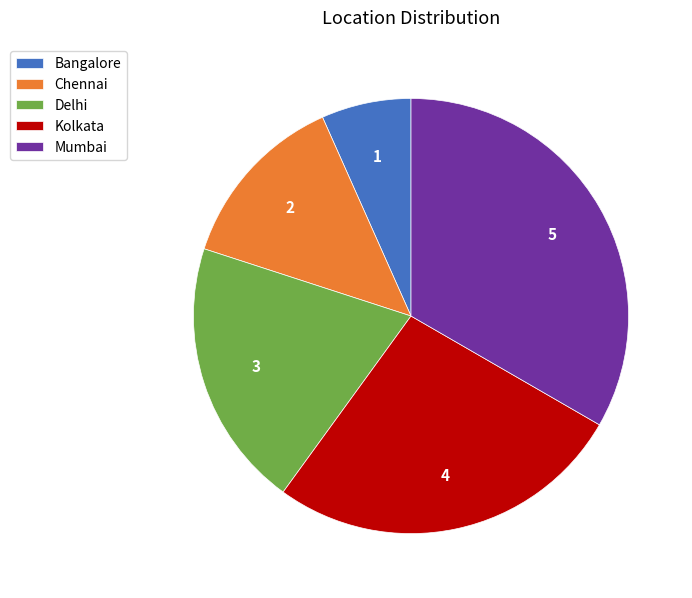

The Chennai slice represents 19% of the pie. True or false?

False